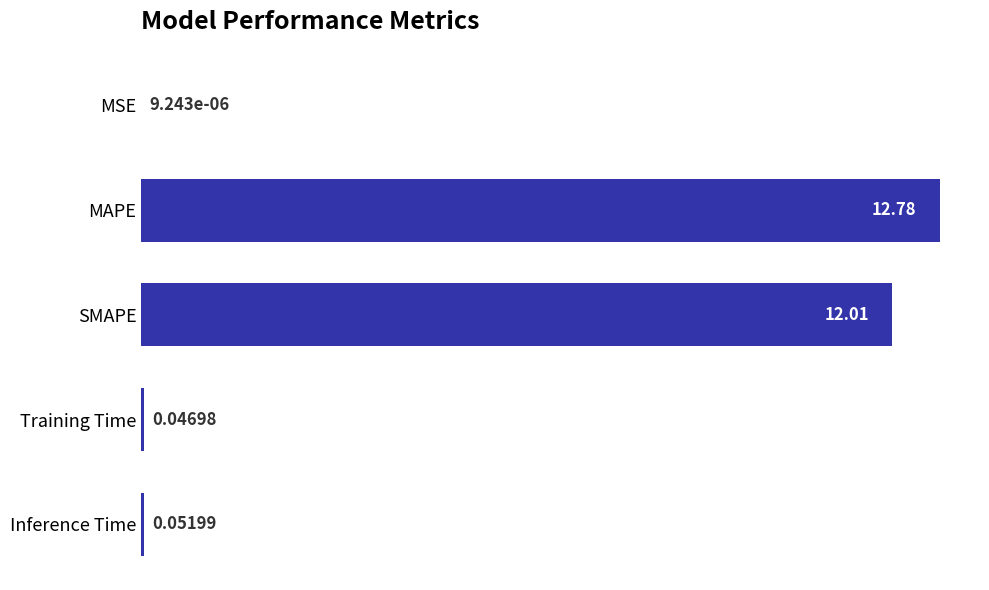

Does the chart contain stacked bars?

No